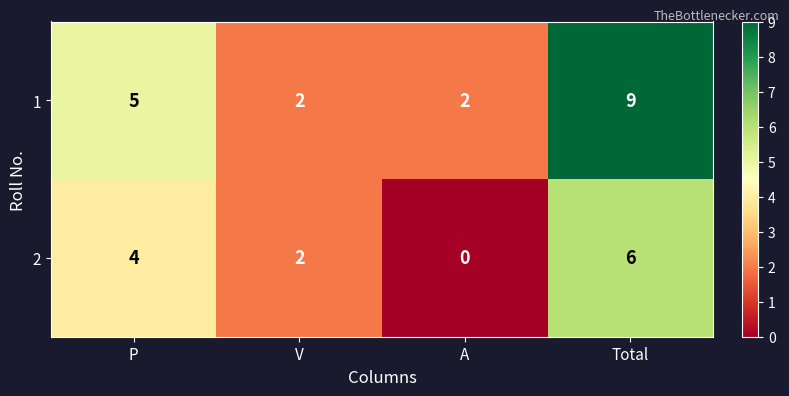

Reading right to left, what are all the values shown in this chart?

1: 9	2	2	5
2: 6	0	2	4